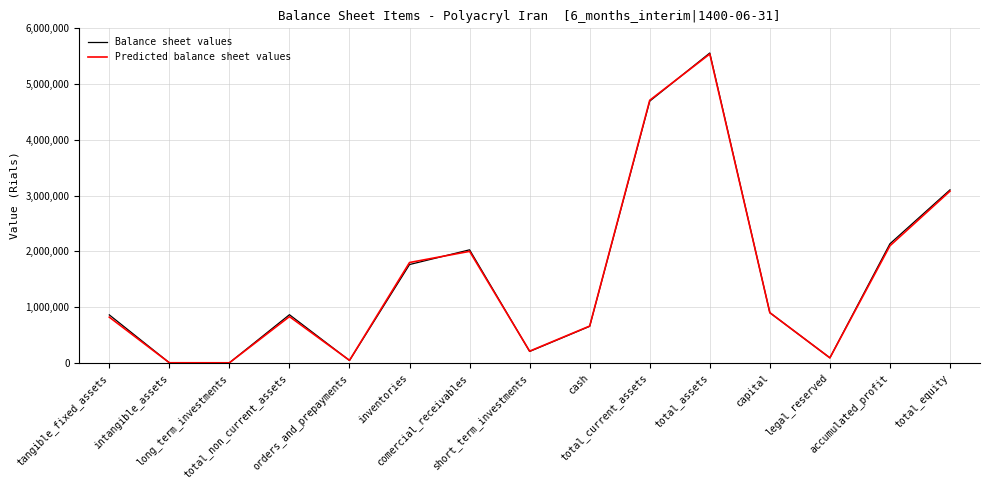

Which series has the widest spread of values?

Balance sheet values